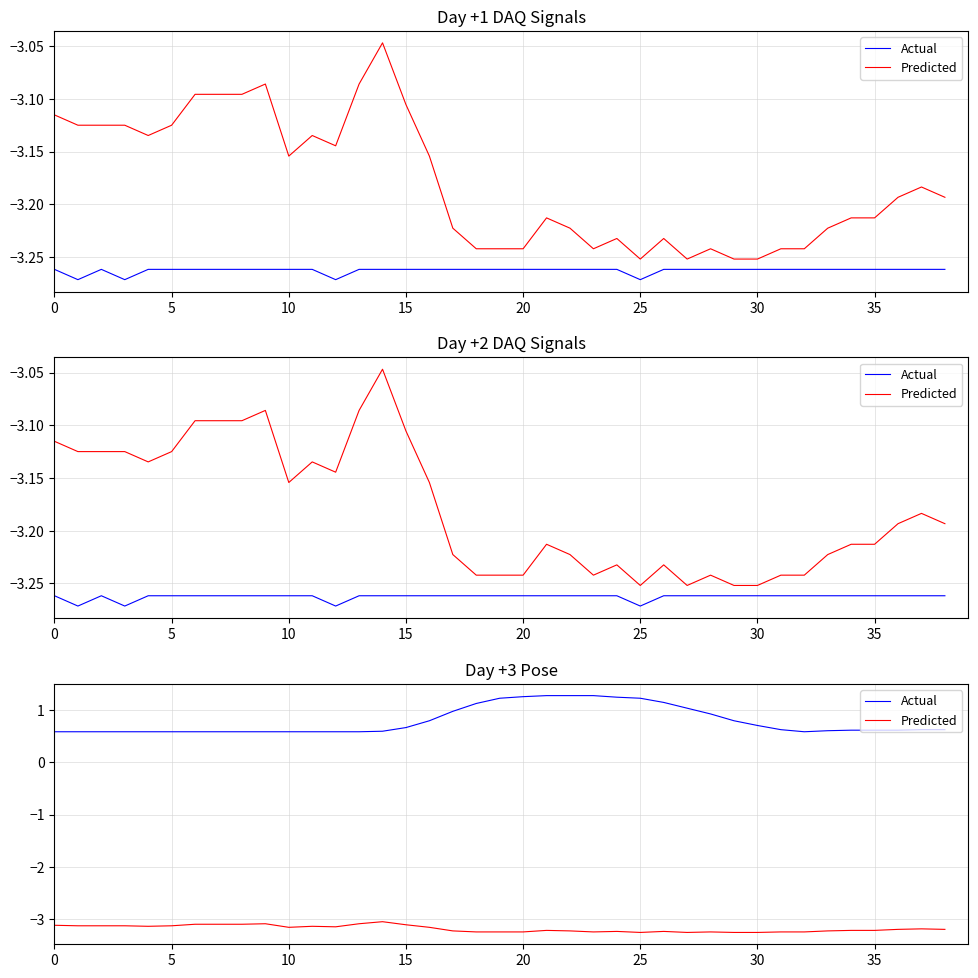

What is the difference between the Actual values at 29 and 20?

0.5